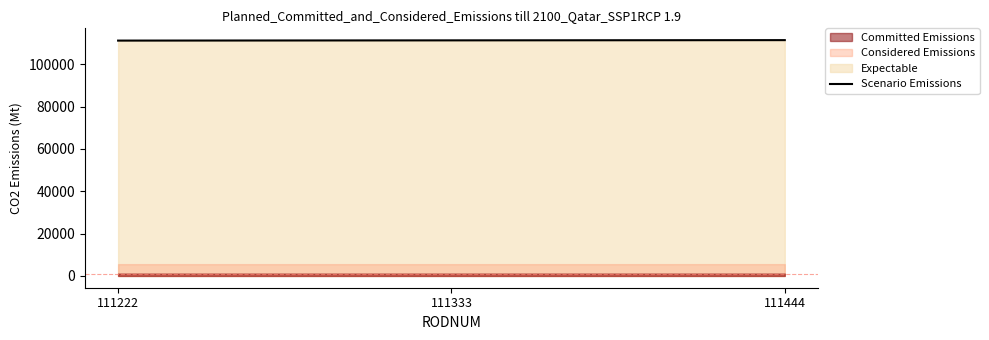

How many categories are shown in the chart?

3